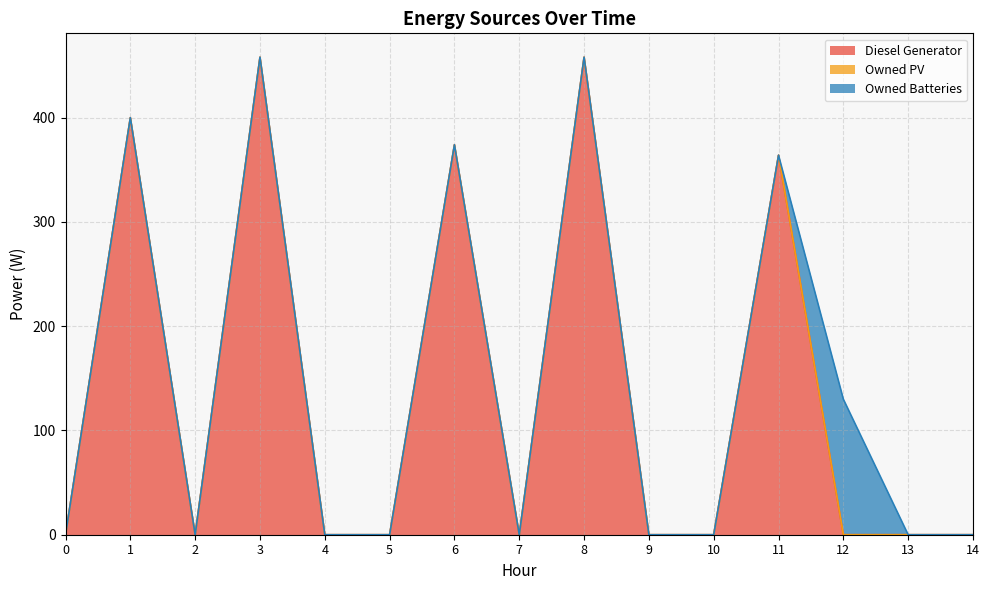

Between 12 and 13, which series saw the biggest shift?

Owned Batteries